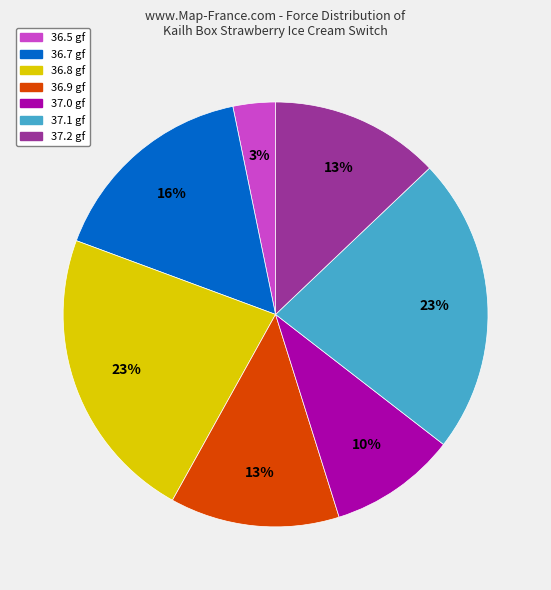

To the nearest percent, what is the average slice percentage?

14%